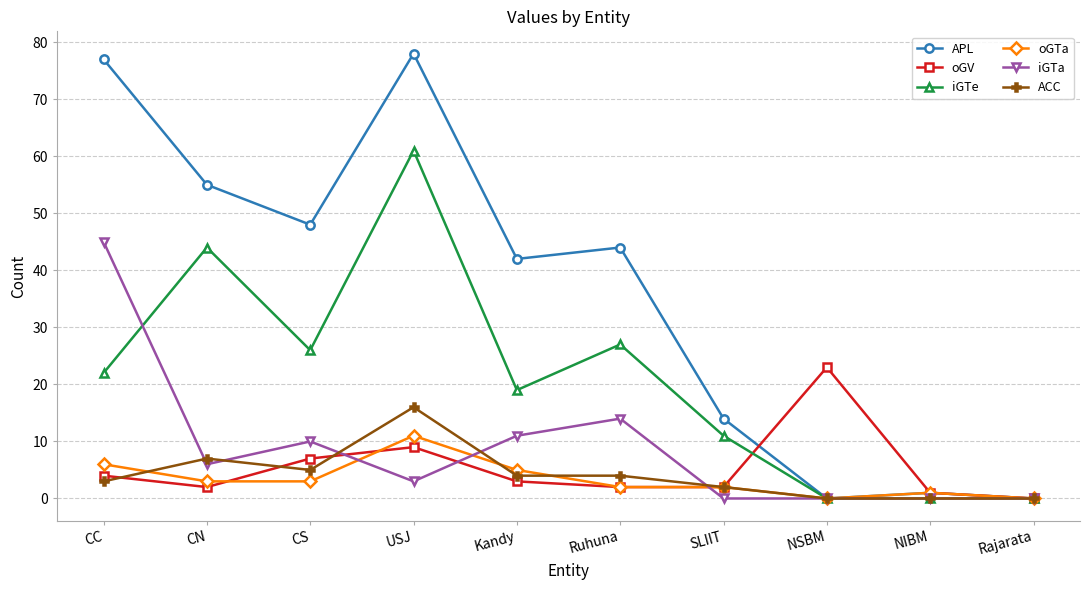

What is the sum of the ACC values at Rajarata and CC?

3